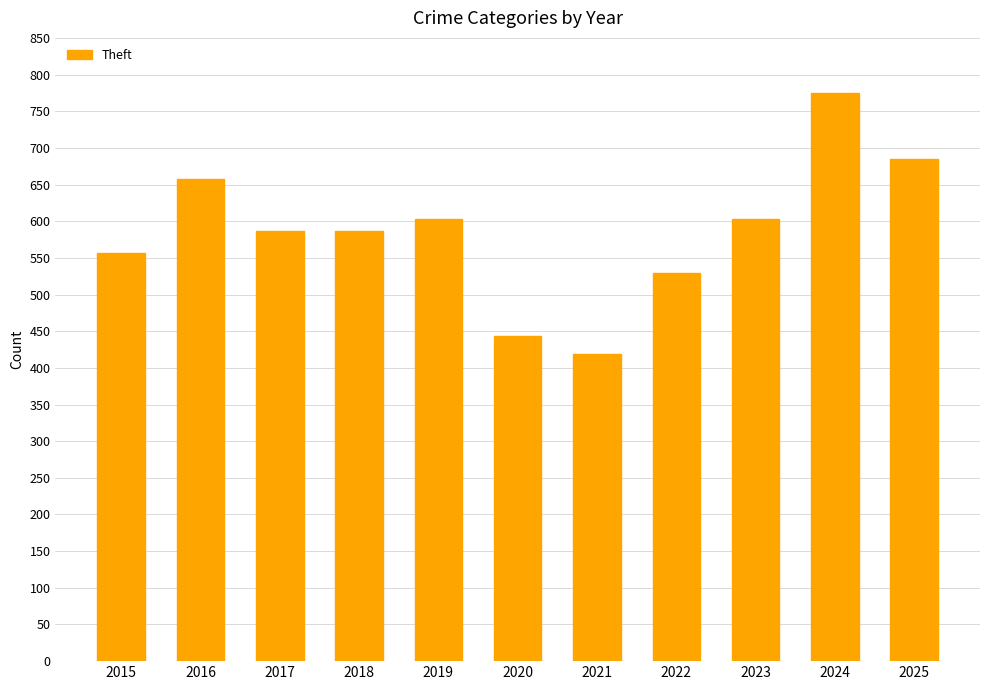

What value does the data have at 2019, to the nearest 5?

605